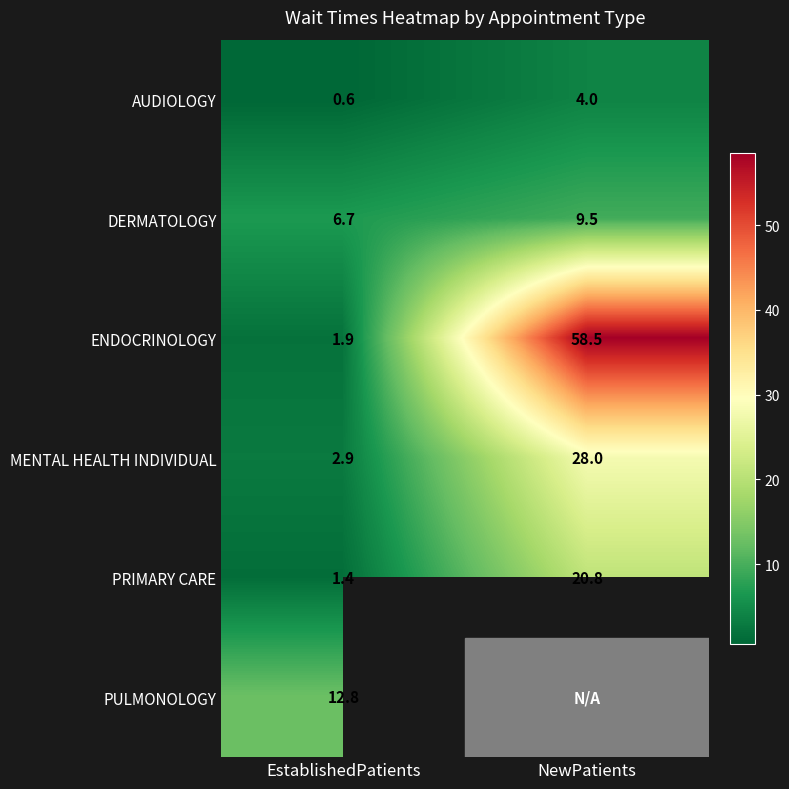

Is it true that PRIMARY CARE equals 27.6 at NewPatients?

False